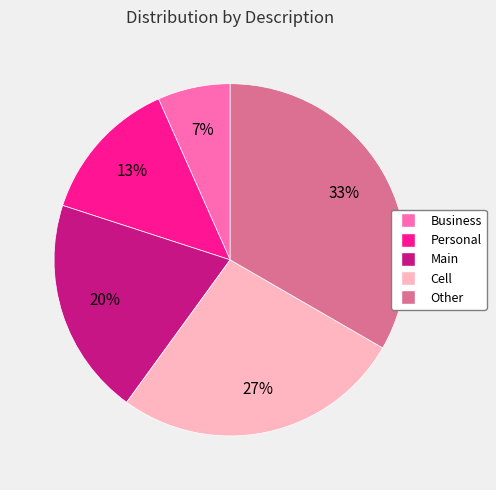

Which has a higher value, Business or Personal?

Personal